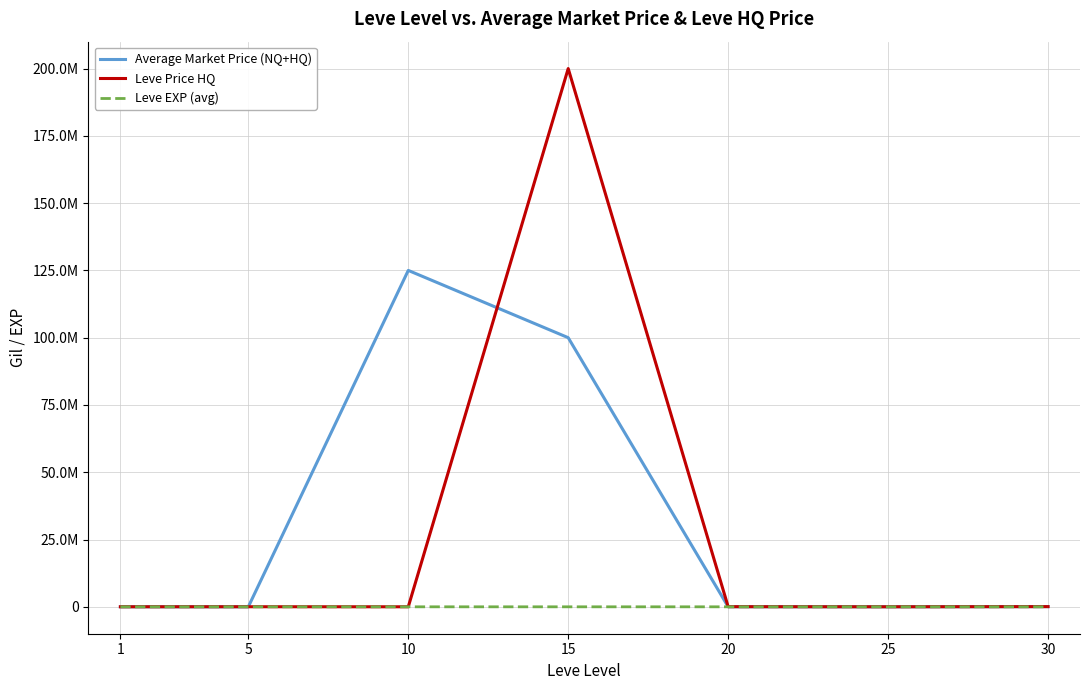

Rank the categories by Average Market Price (NQ+HQ) value from highest to lowest.

10, 15, 30, 20, 1, 25, 5